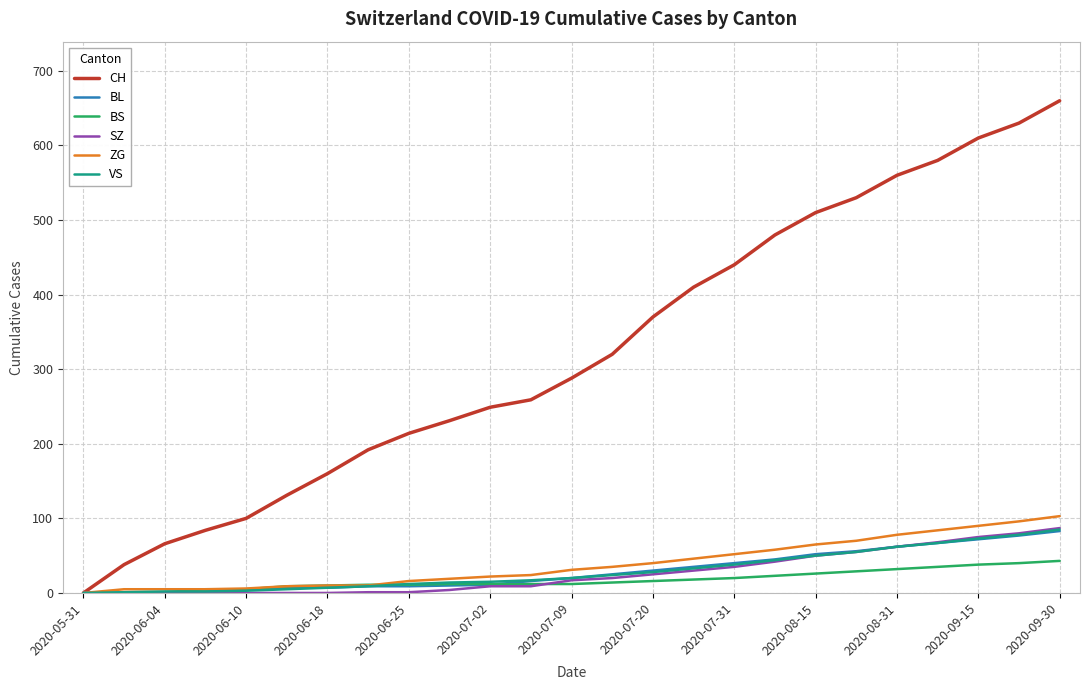

Which series has the largest range (max minus min)?

CH